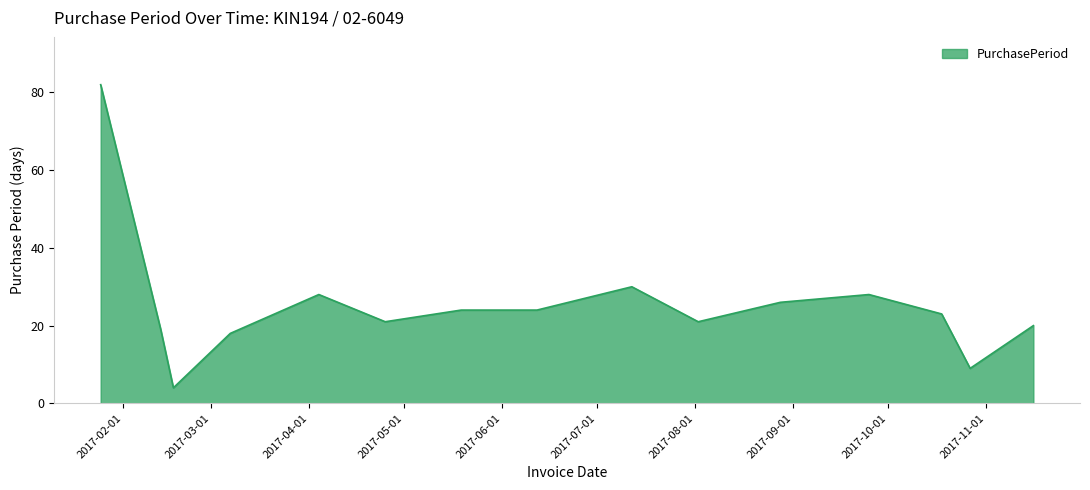

What is the maximum value shown in the chart?

82